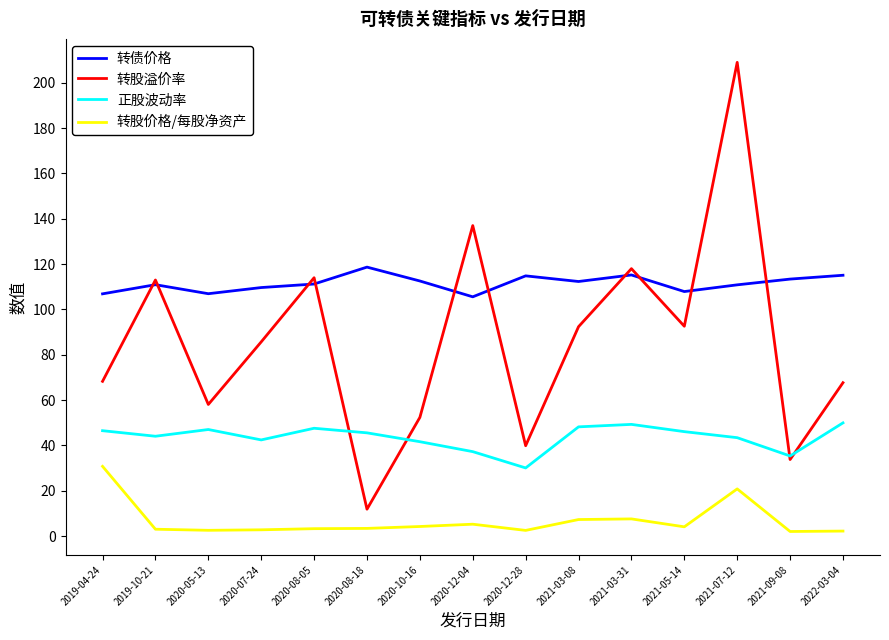

Is this an area chart (filled region under the line)?

No